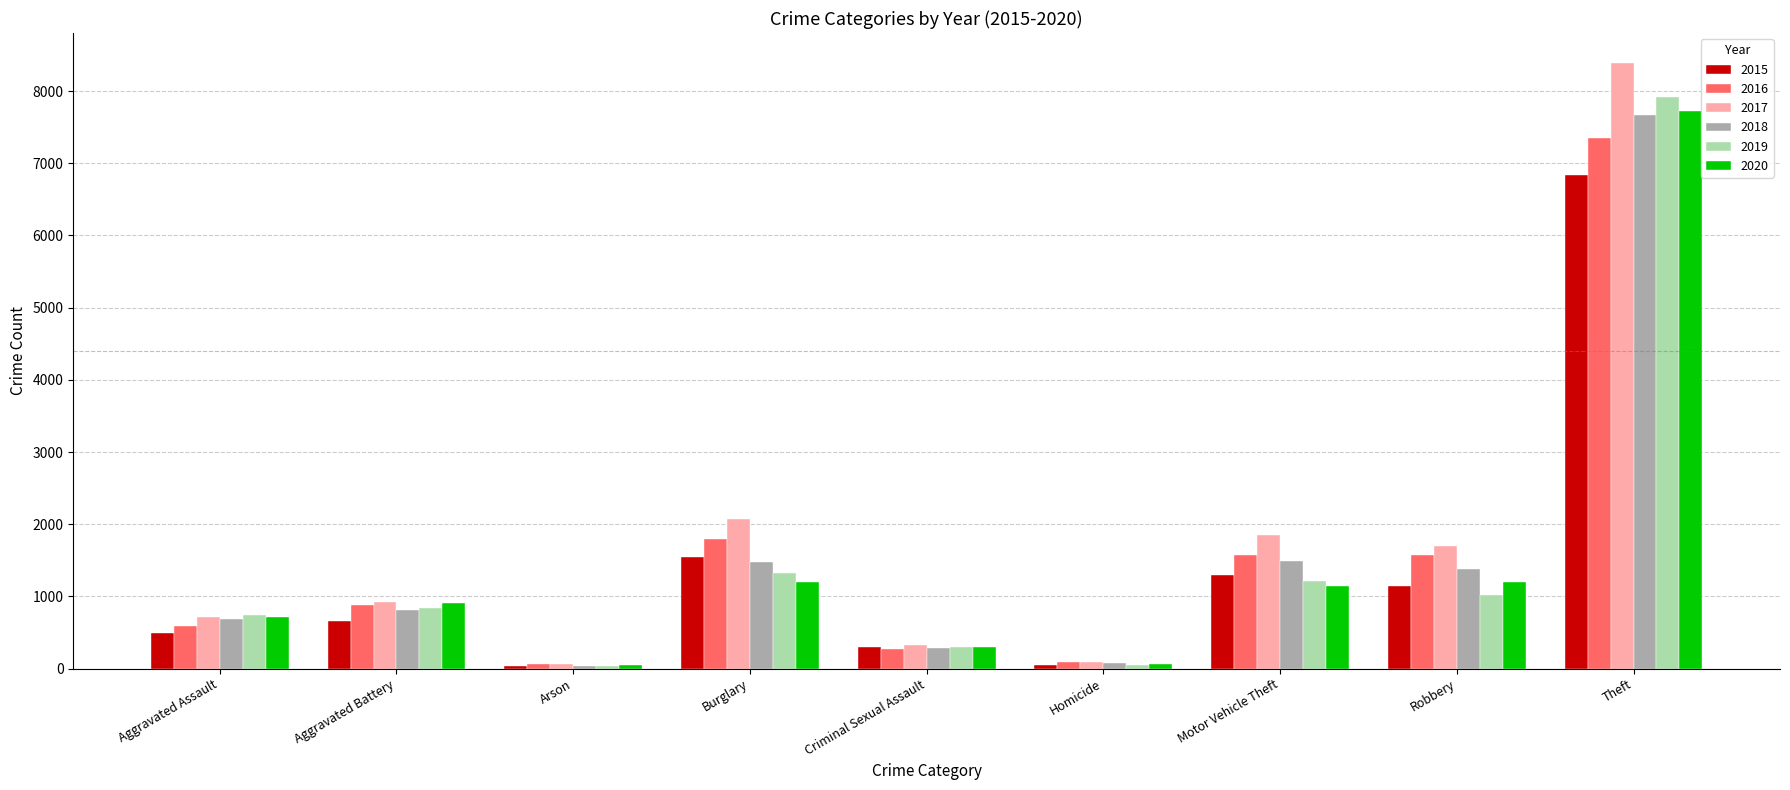

What are all the series names shown in the legend?

2015, 2016, 2017, 2018, 2019, 2020